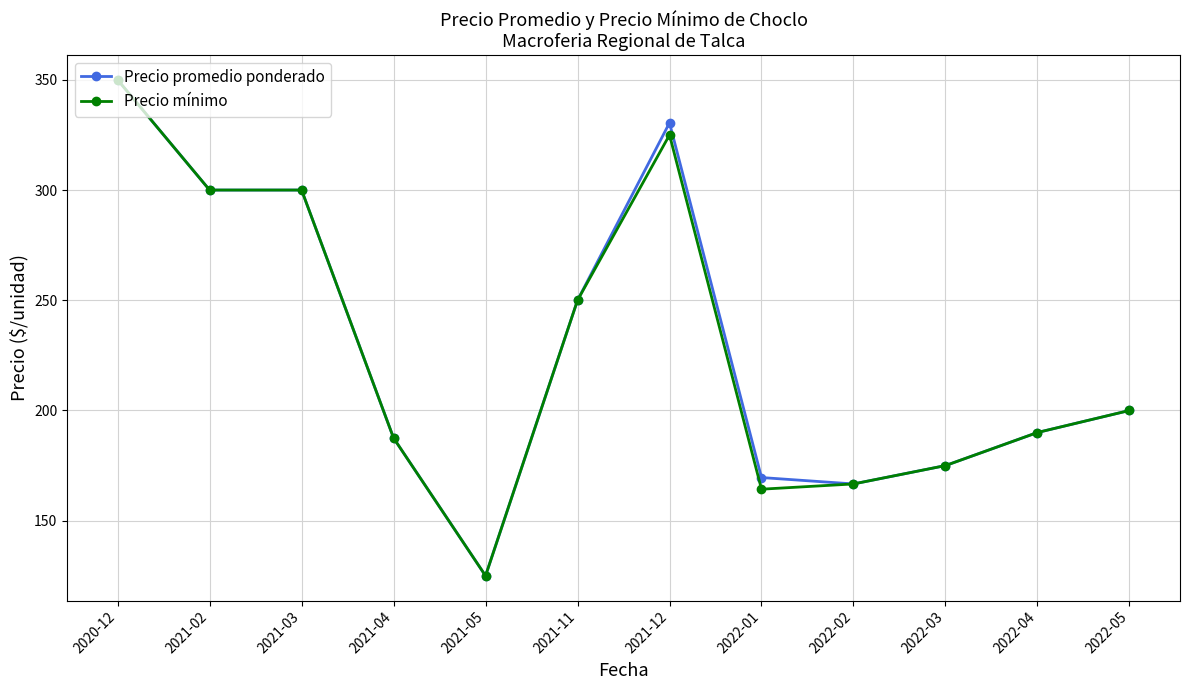

True or false: Precio mínimo has more than 0 interior local peaks.

True